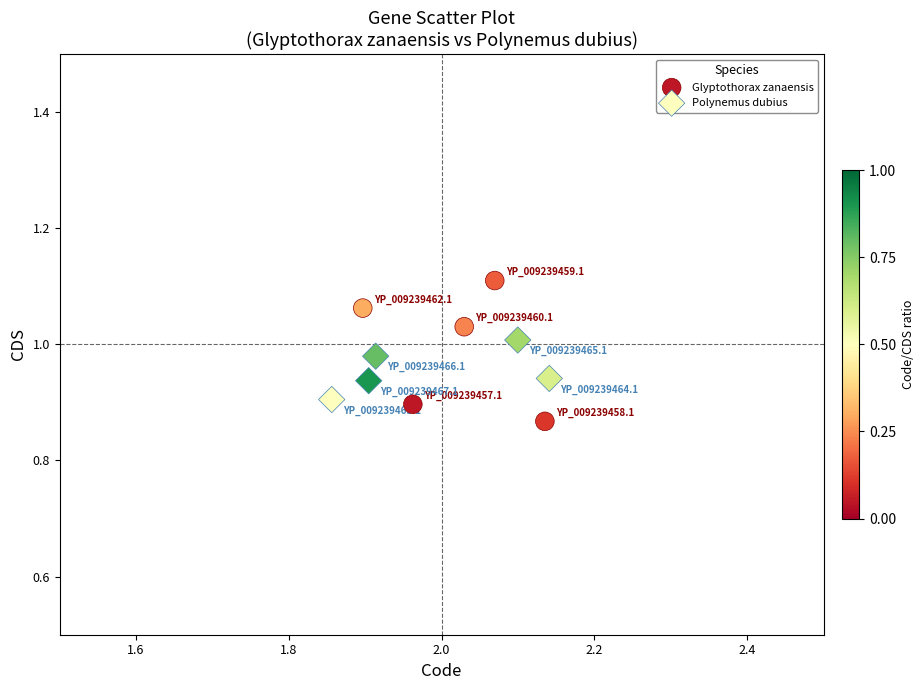

Which series reaches the maximum Y coordinate?

Glyptothorax zanaensis